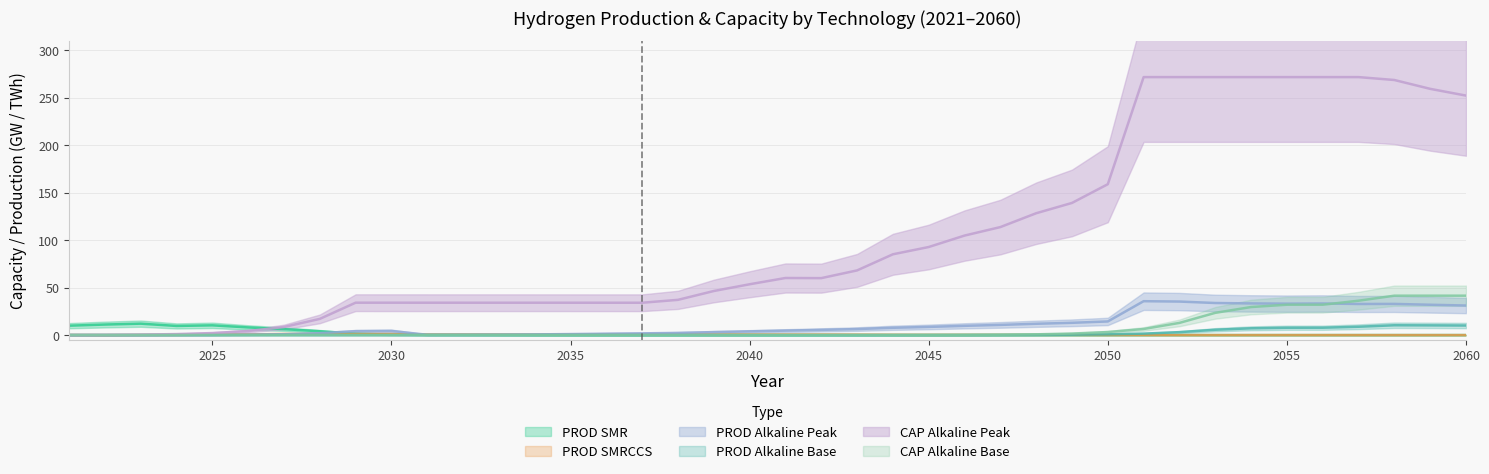

How many data points in CAP_Alkaline_peak are above 60?

20